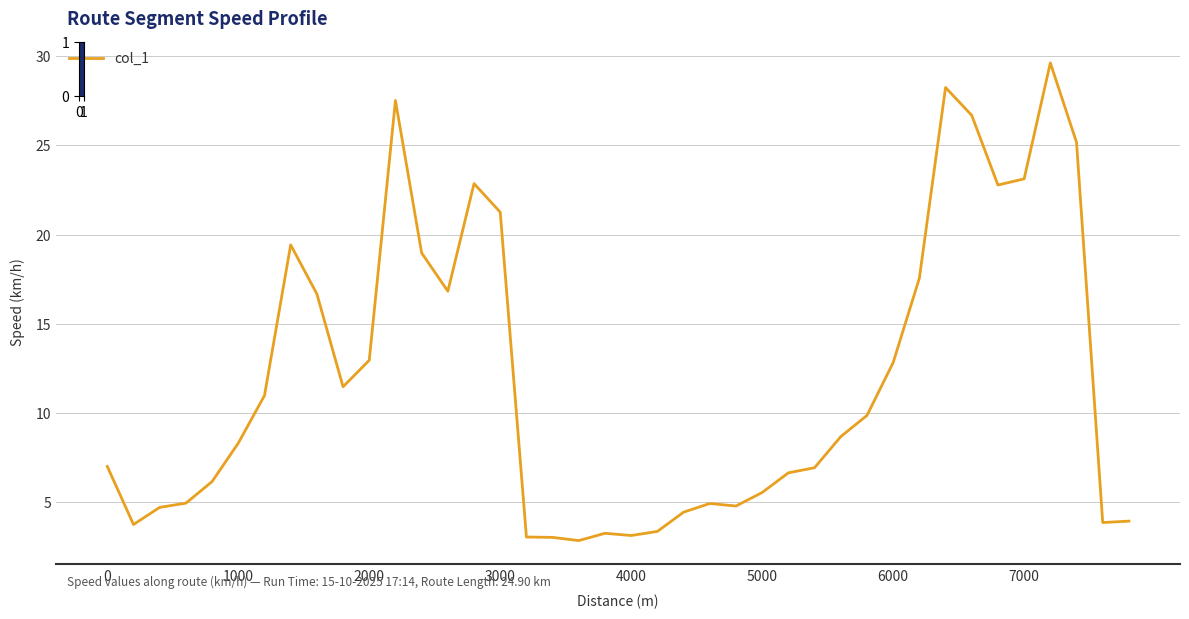

What is the greatest value displayed?

29.6